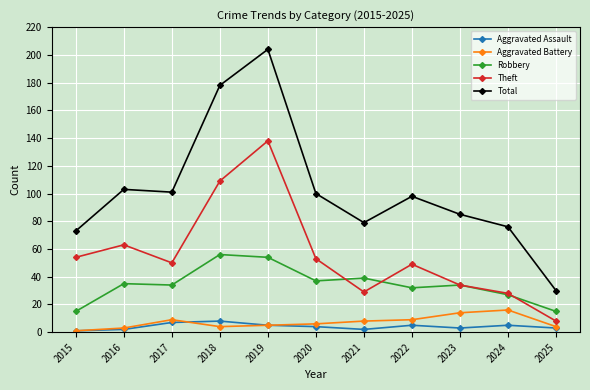

What is the minimum value shown in the chart?

1